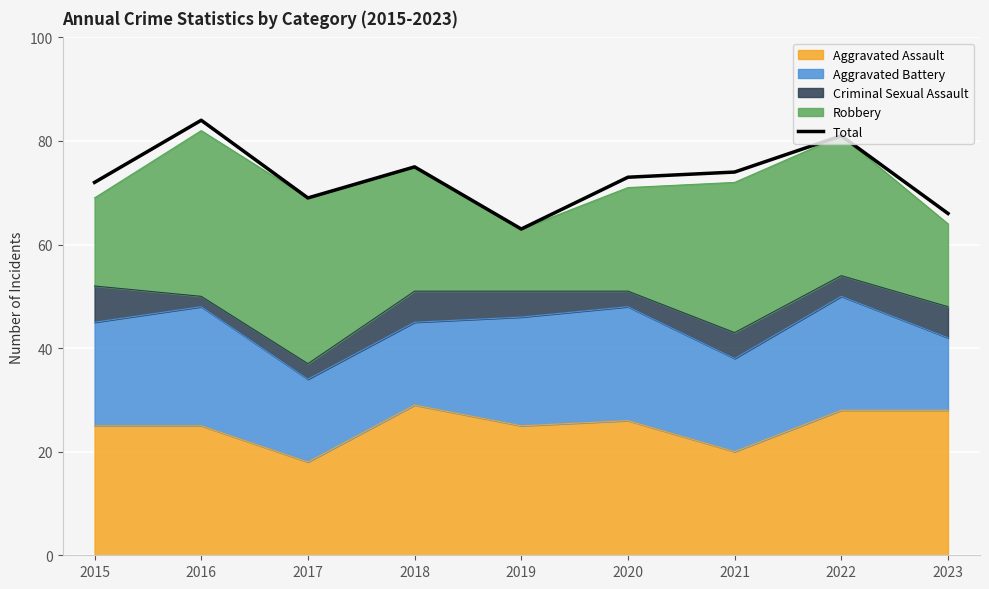

What is the change in value from 2016 to 2023?

-18